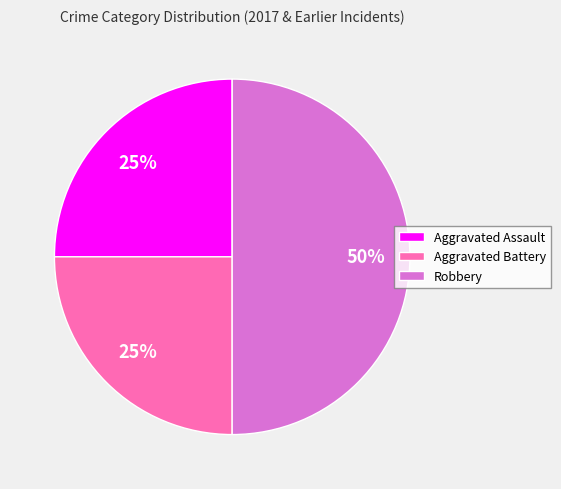

How many slices are in this pie chart?

3